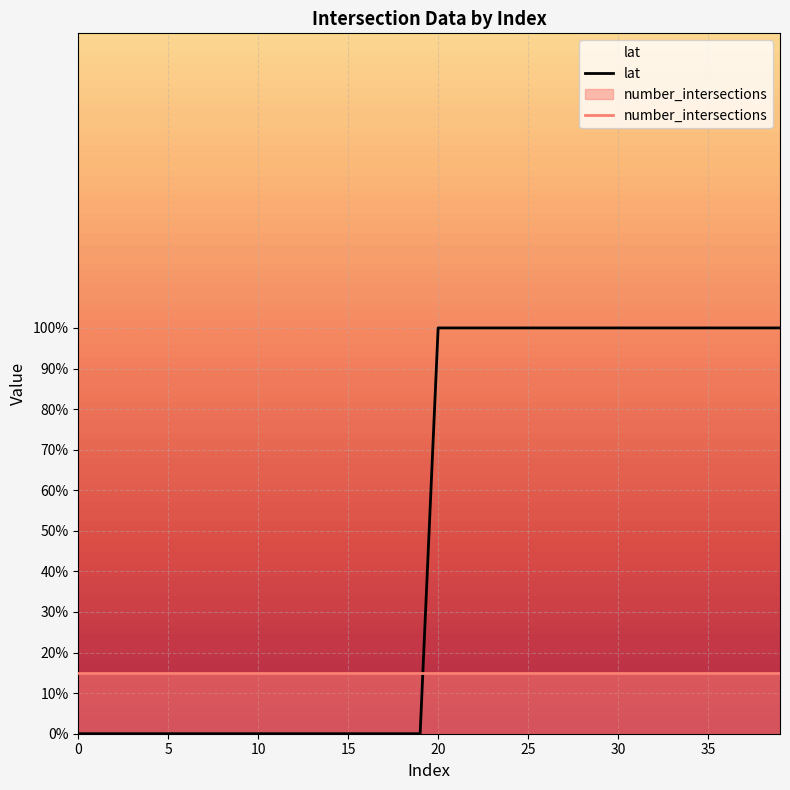

Which series changed the most between 5 and 15?

lat